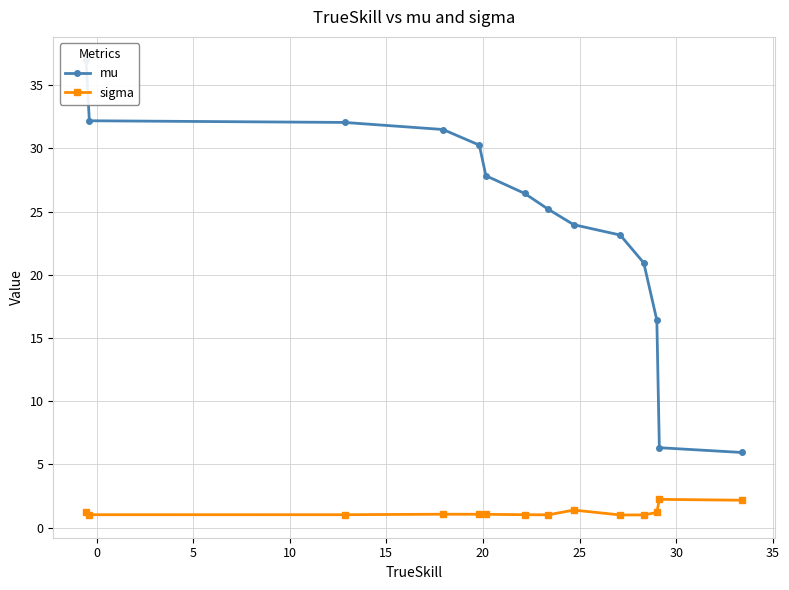

What is the value of the sigma point at the 6th from the left?

1.0